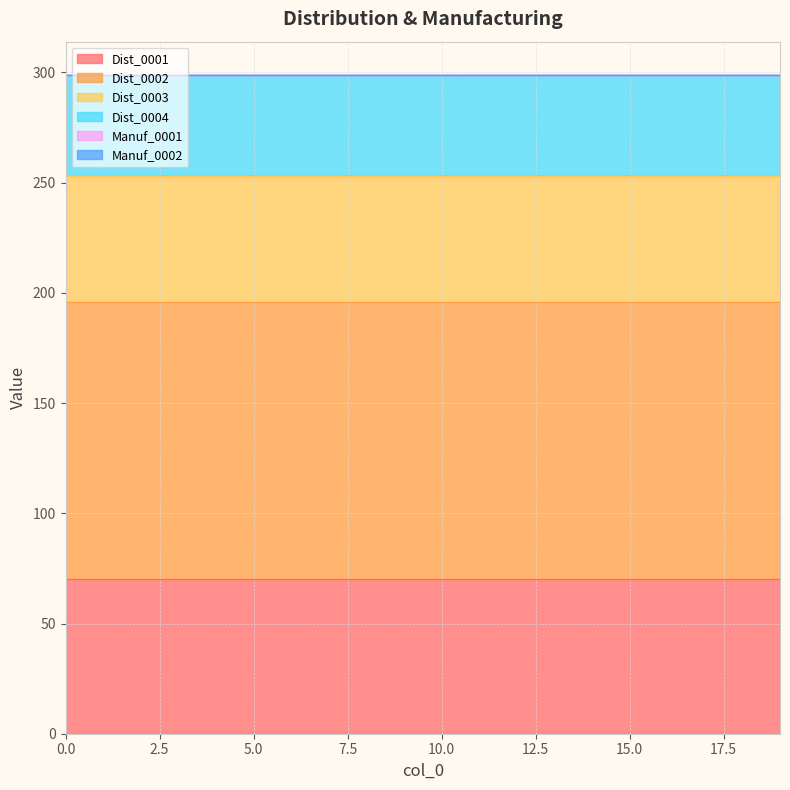

What is the value of the Dist_0001 point at the 15th from the left?

70